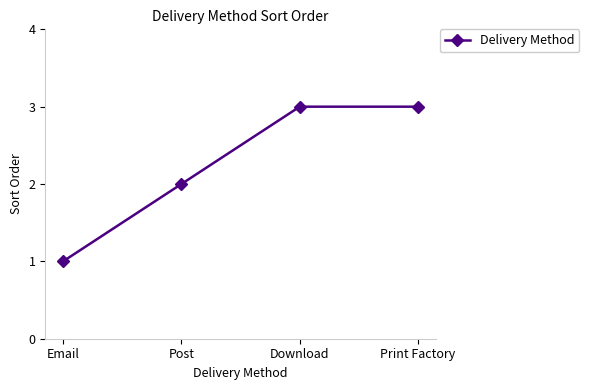

What is the greatest value displayed?

3